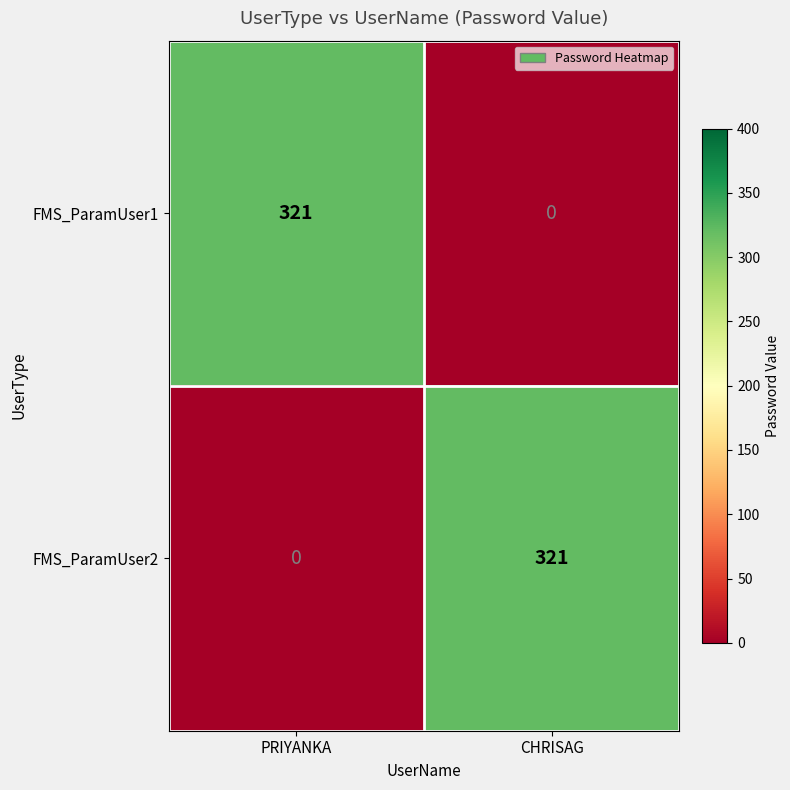

Reading left to right, list all the values displayed in this chart.

FMS_ParamUser1: PRIYANKA=321	CHRISAG=0
FMS_ParamUser2: PRIYANKA=0	CHRISAG=321